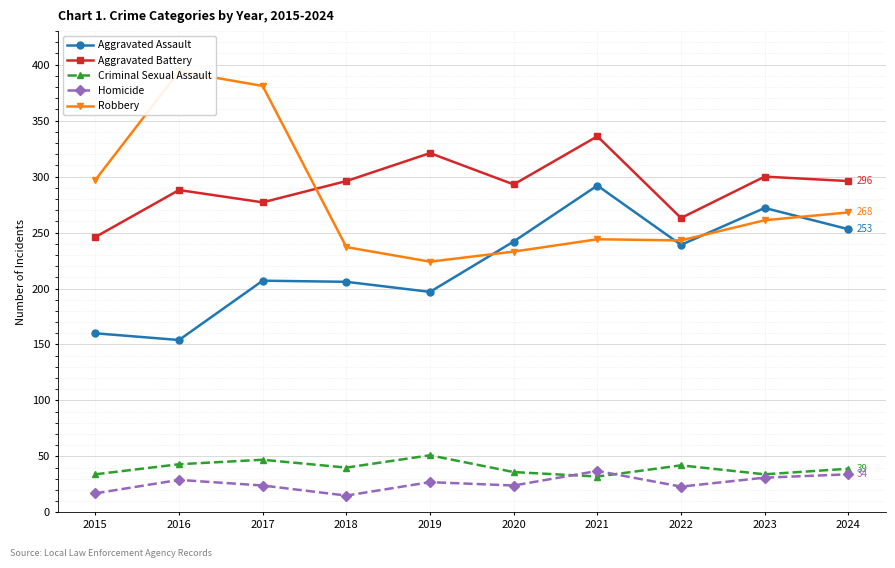

Which series has the largest range (max minus min)?

Robbery